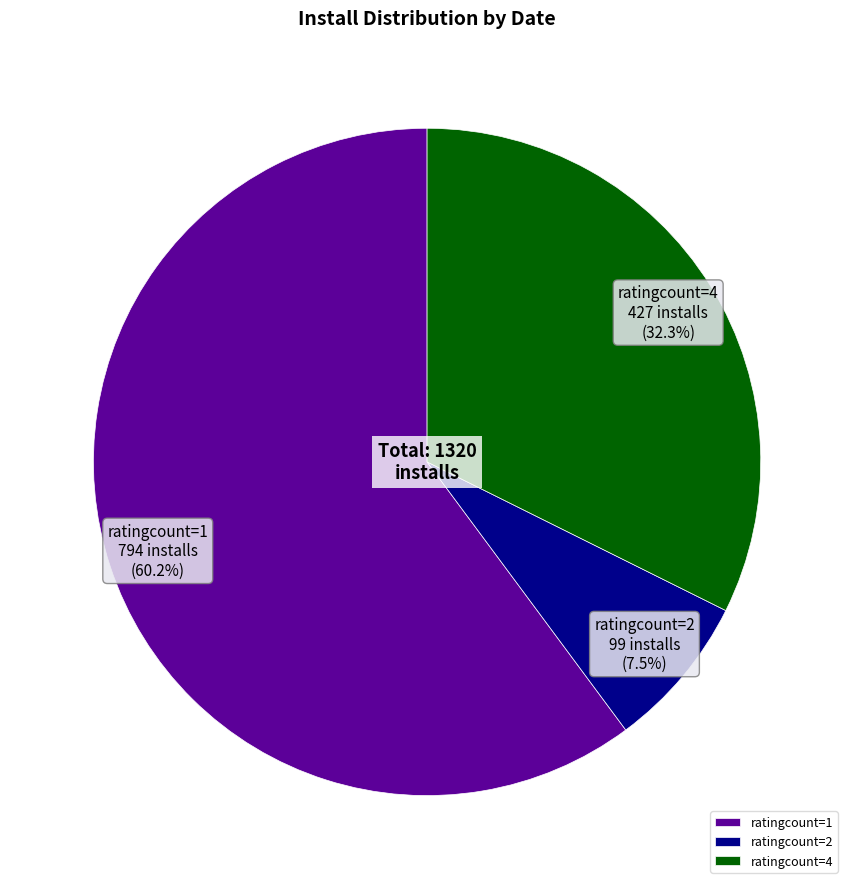

Rank the categories by value from highest to lowest.

ratingcount=1, ratingcount=4, ratingcount=2